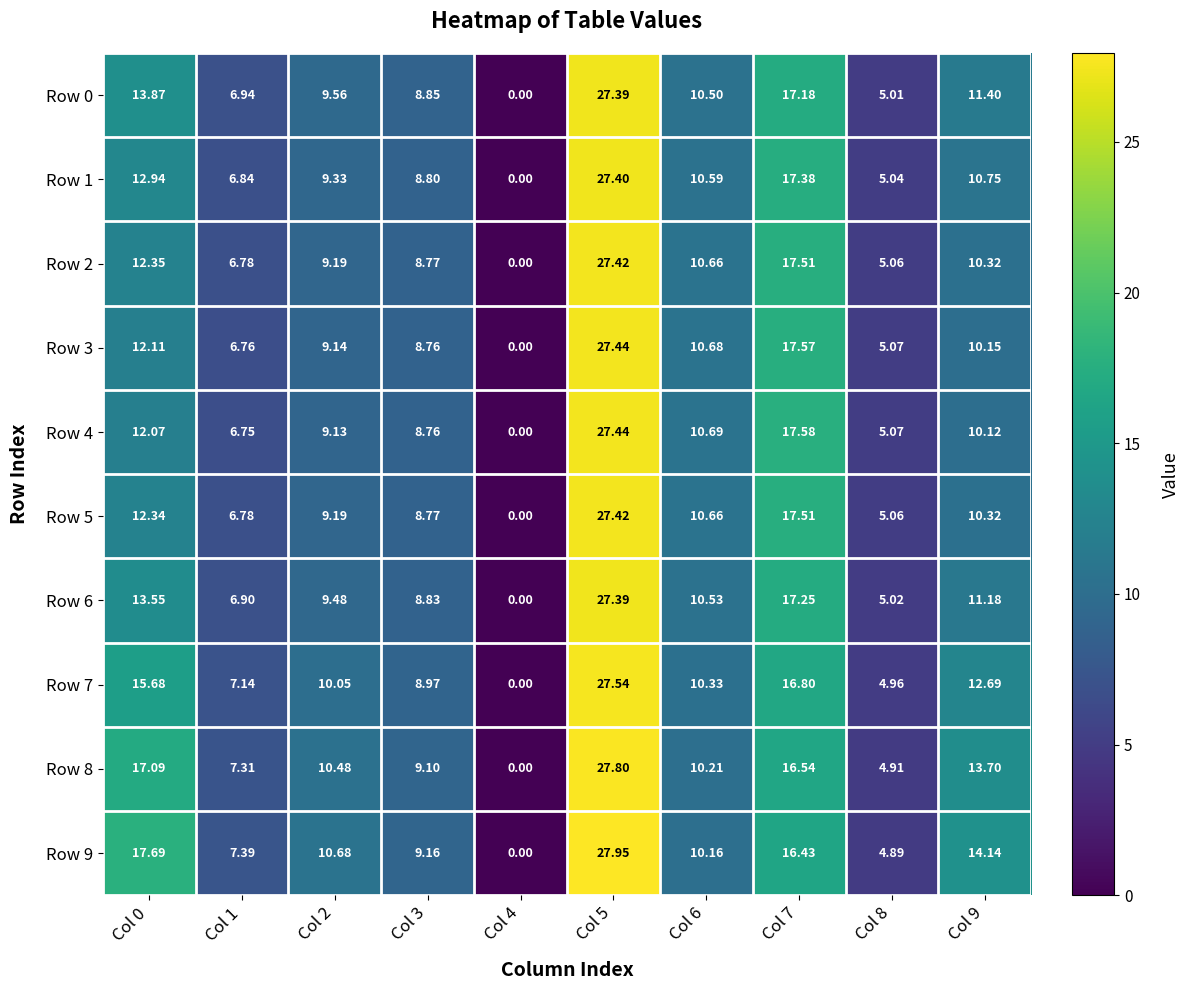

Is the value of Row 3 at Col 7 greater than the value of Row 8 at Col 4?

Yes